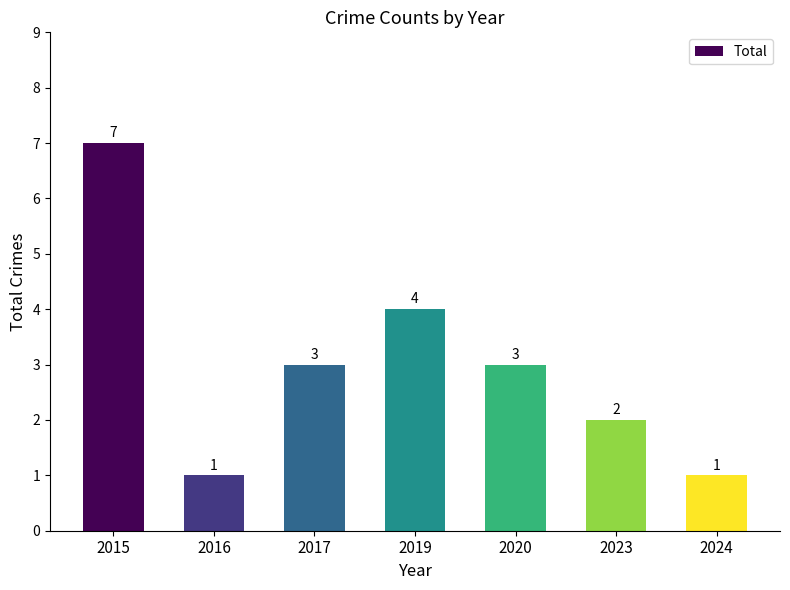

What is the greatest value displayed?

7